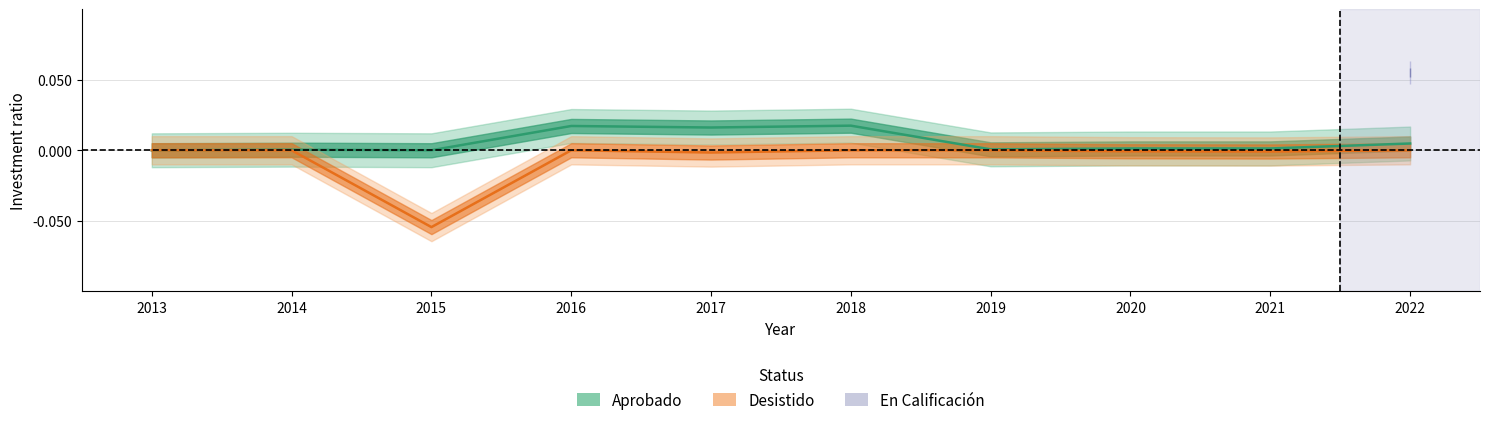

At which category does Desistido reach its first local peak?

2016